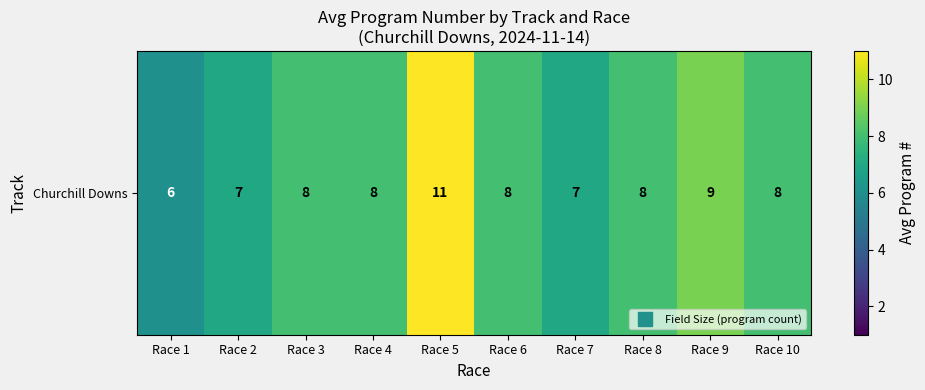

Is it true that the value at Race 10 is 8?

True